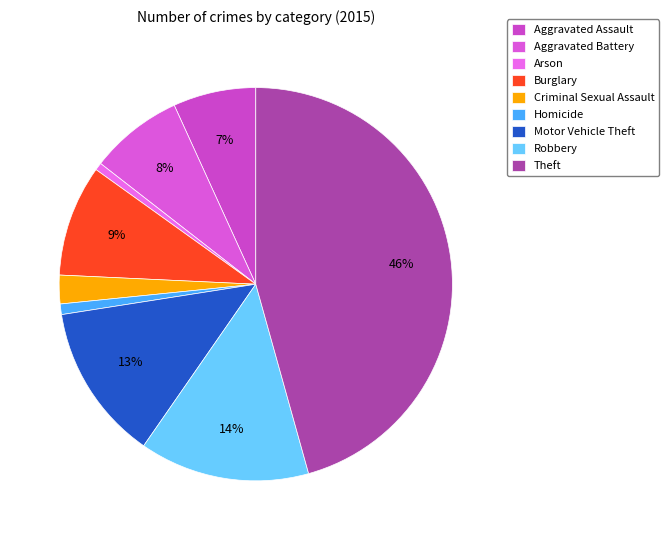

Is Burglary the majority of the pie?

No